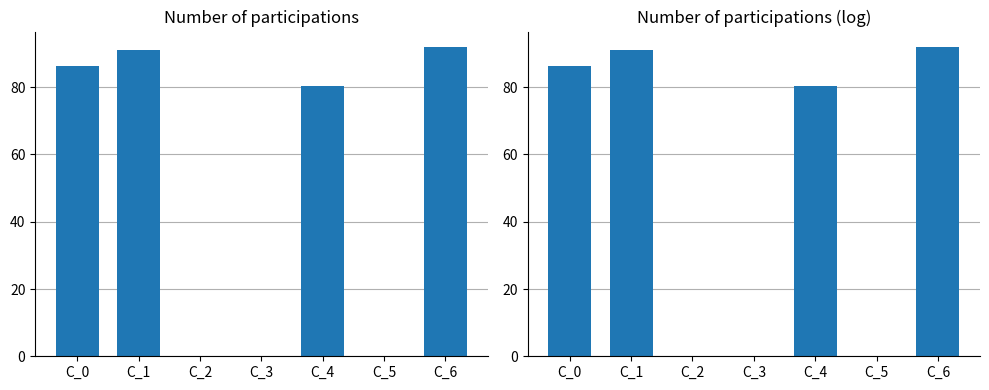

The value at C_5 is 59.8. True or false?

False